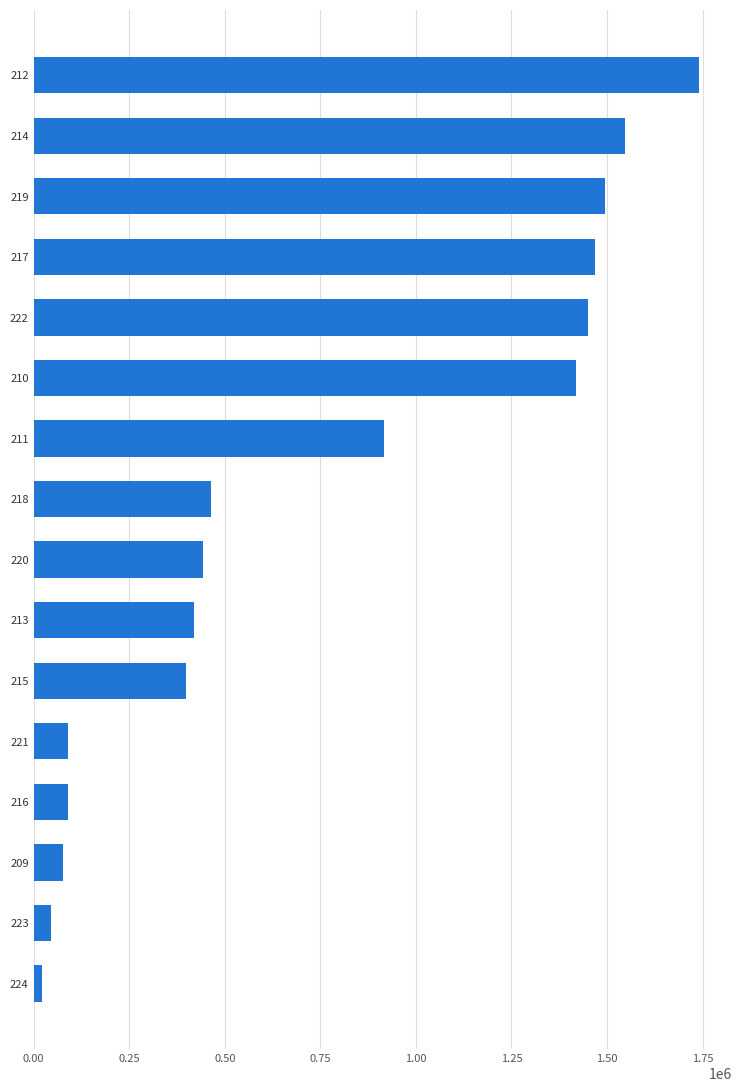

Which has a higher value, 216 or 211?

211